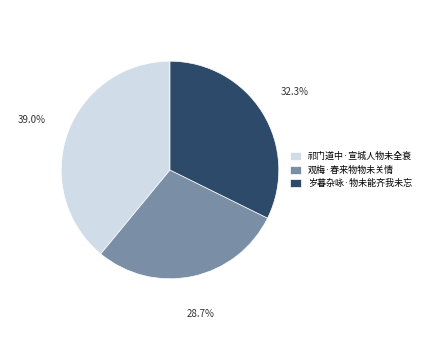

The 岁暮杂咏·物未能齐我未忘 slice represents 47% of the pie. True or false?

False